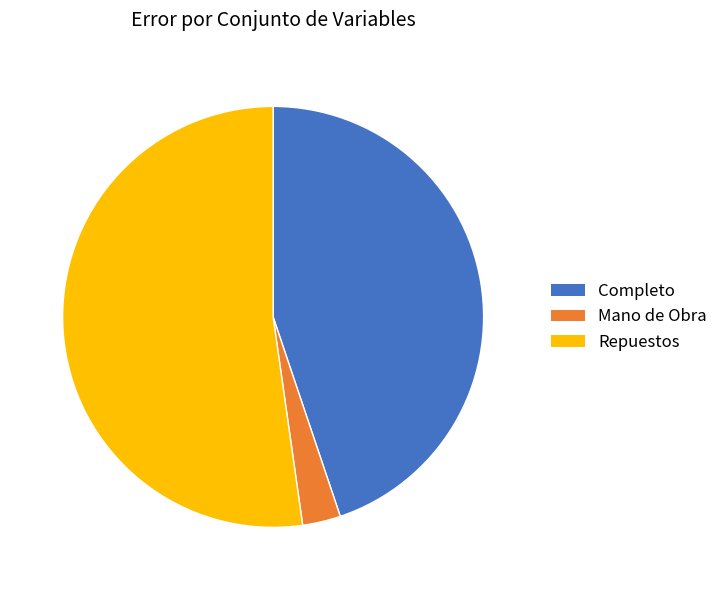

How many segments does this pie chart have?

3